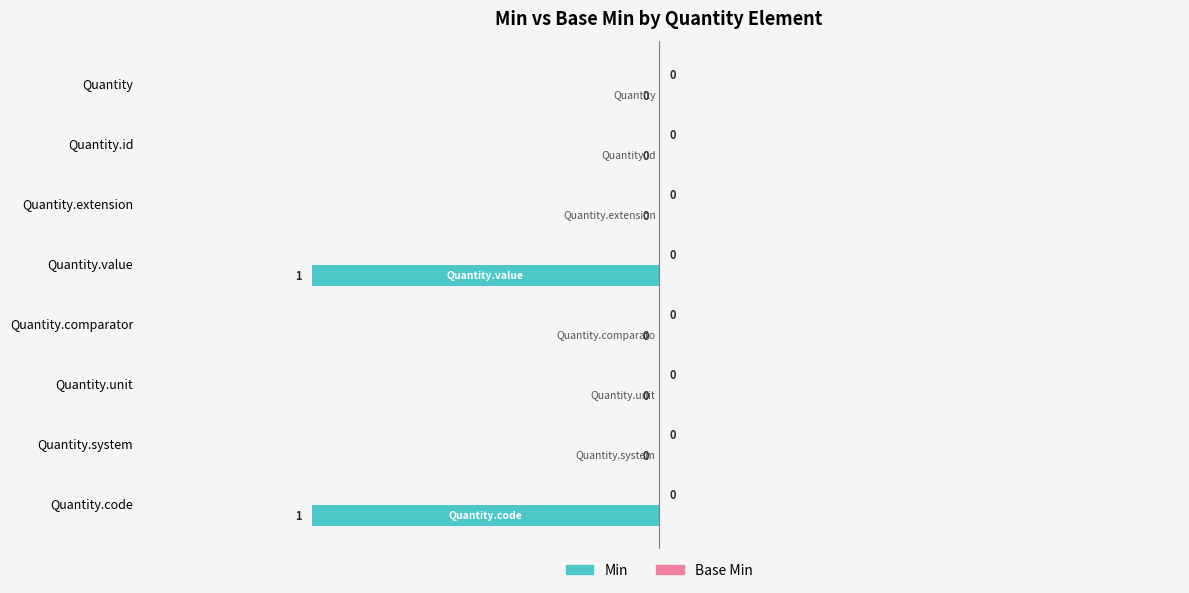

How many values are between 0 and 1?

6